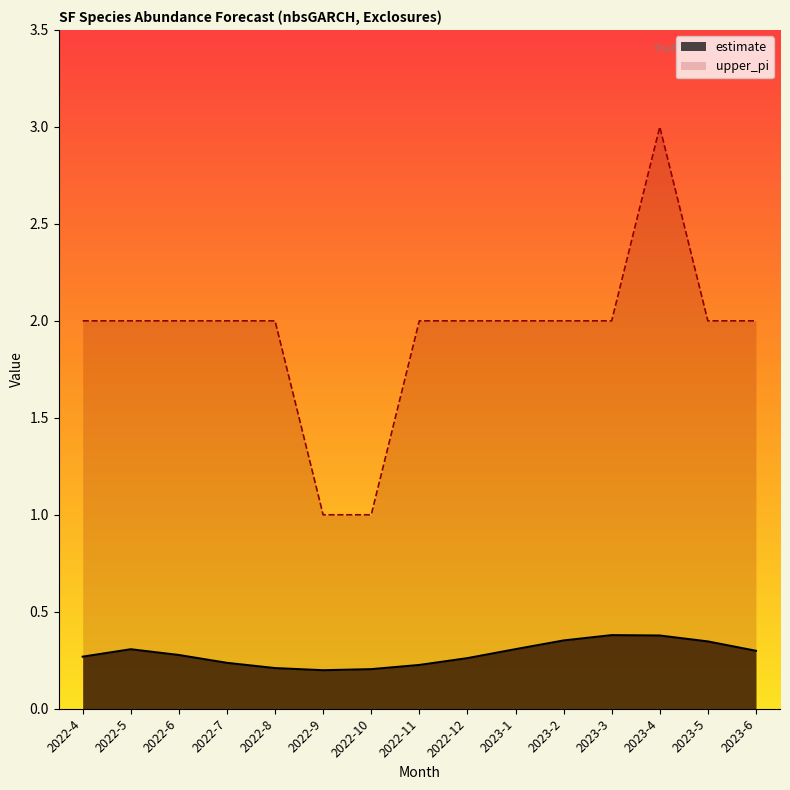

Which category has the highest value across all series?

2023-4